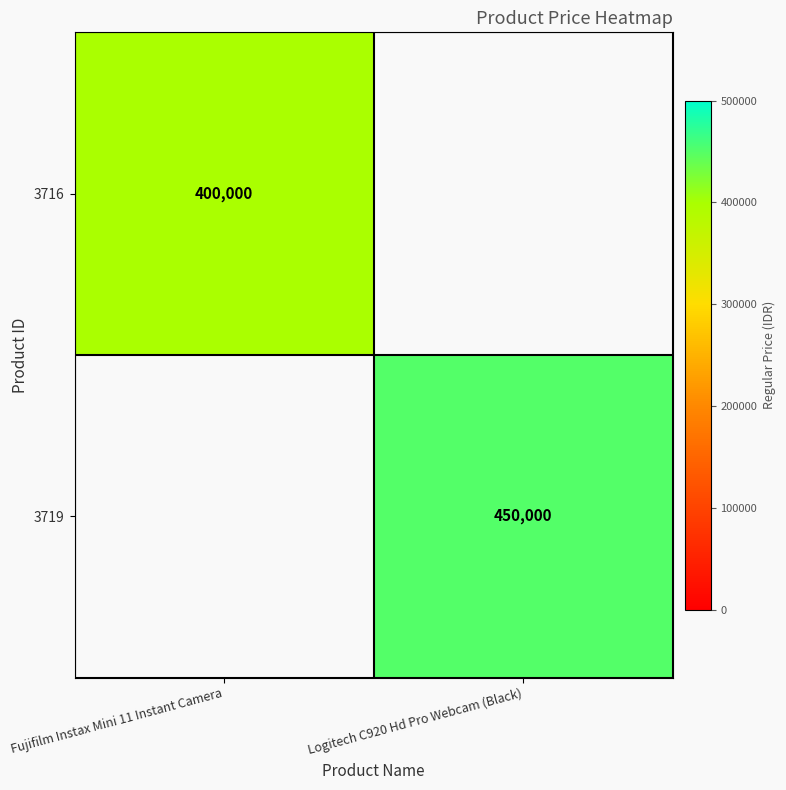

The 3719 series shows 450000 at Logitech C920 Hd Pro Webcam (Black). True or false?

True